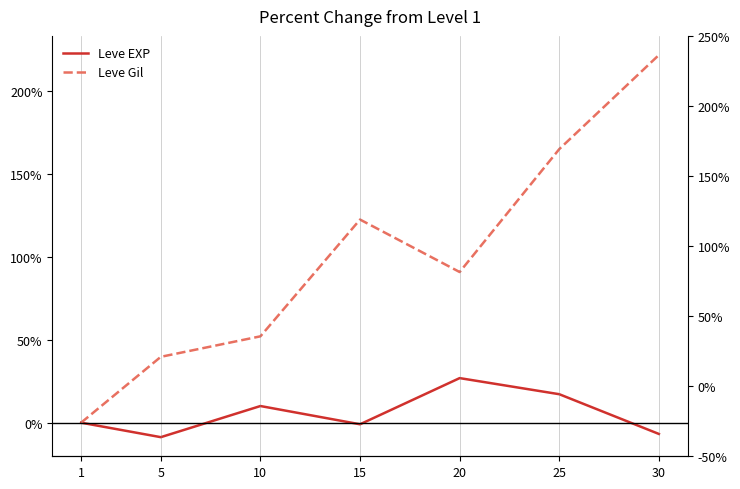

True or false: Leve EXP and Leve Gil cross at least once.

False